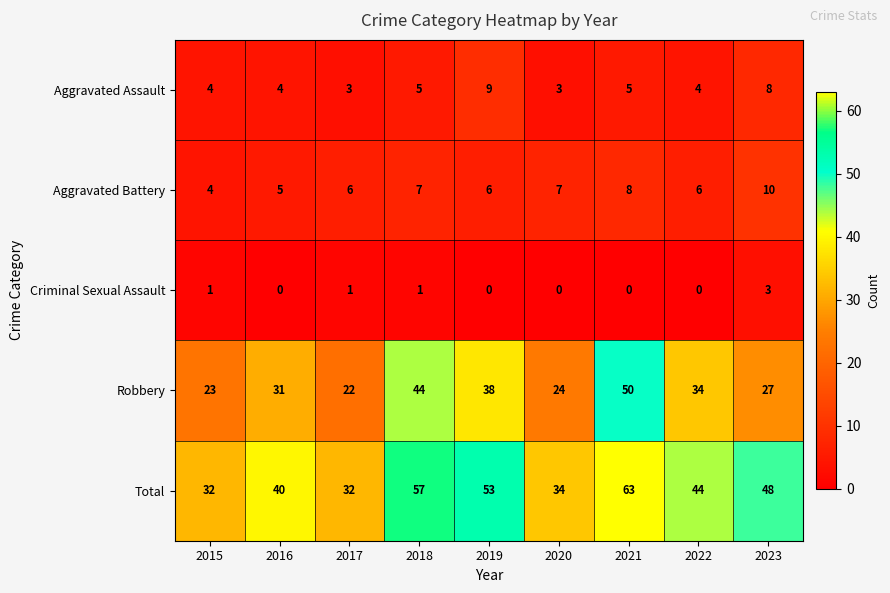

What is the difference between the maximum and second lowest values in the Robbery series?

27